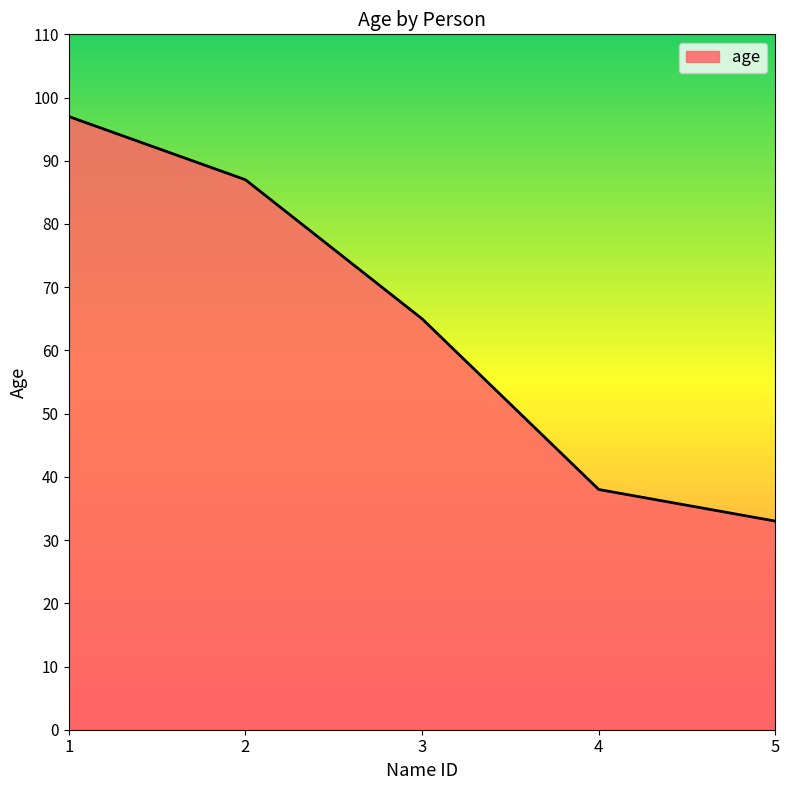

How many lines are shown in the chart?

1